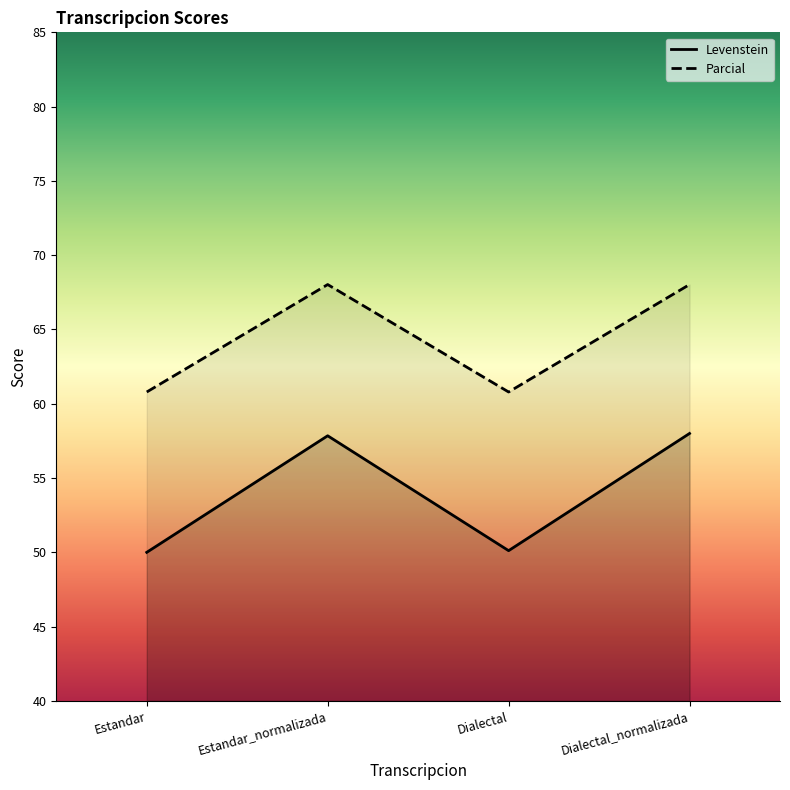

Does the chart display data point markers on the line(s)?

No